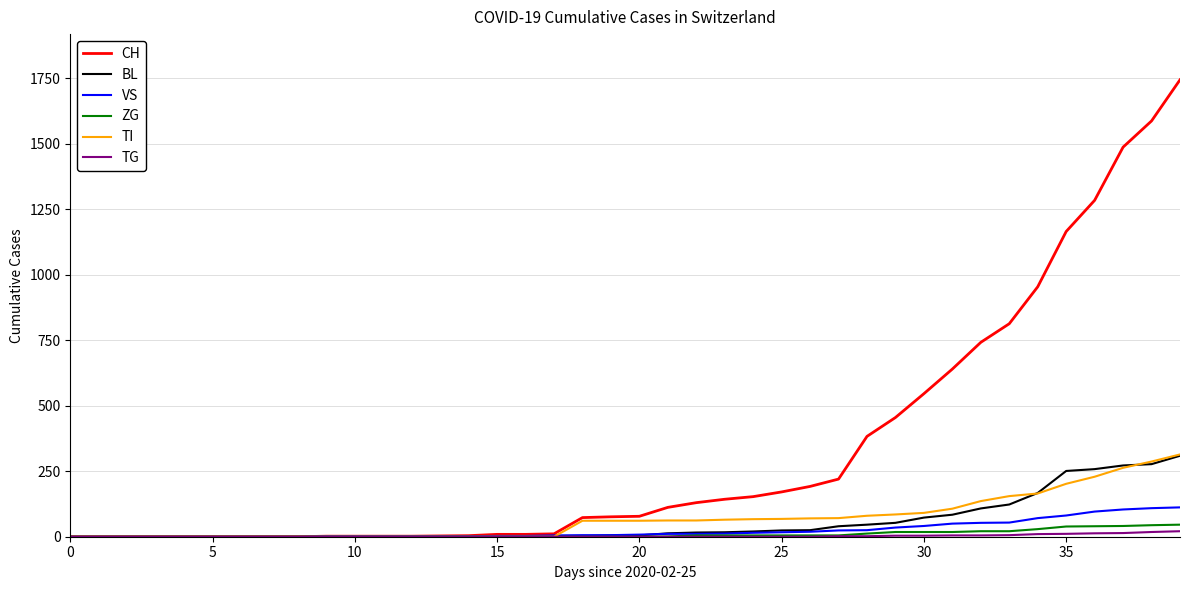

How many series are shown in this chart?

6